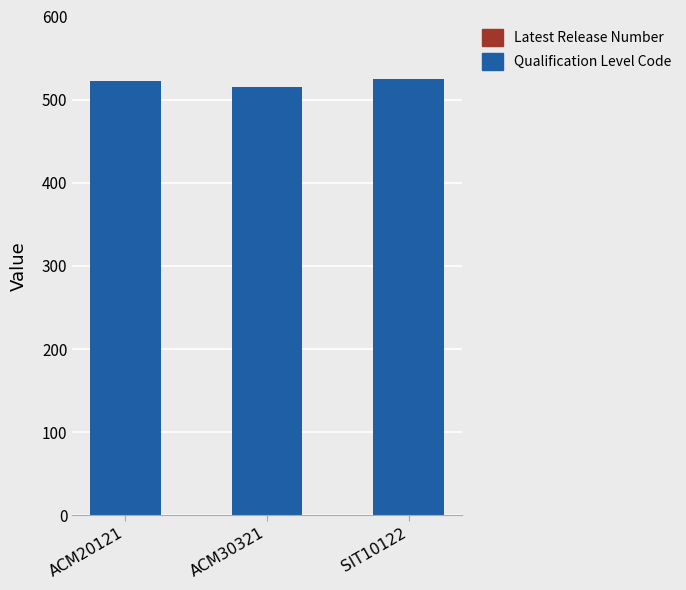

The Qualification Level Code series shows 706 at SIT10122. True or false?

False